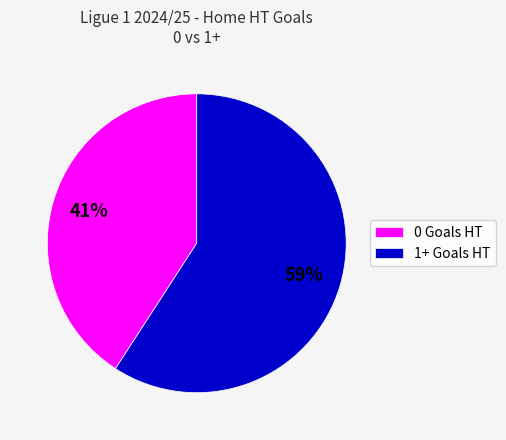

To the nearest percent, what portion does 1+ Goals HT represent?

59%